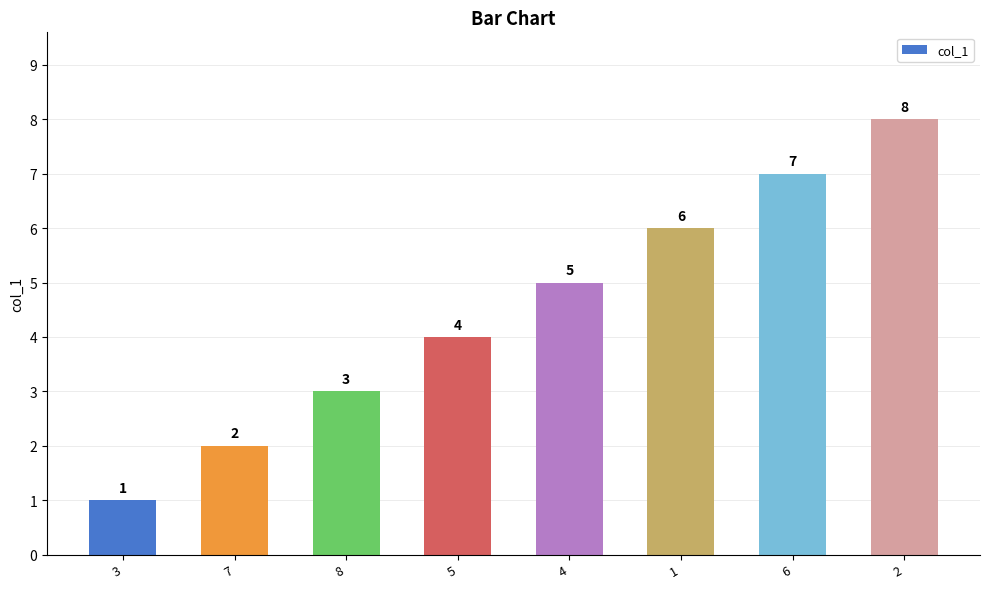

What is the change in value from 8 to 1?

+3